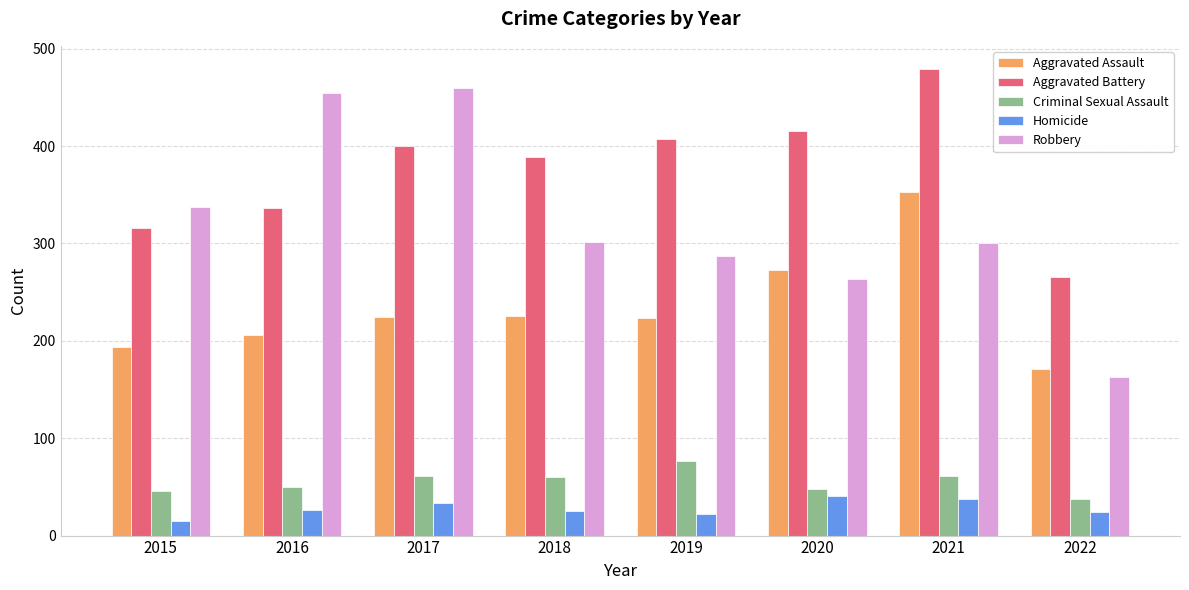

What is the value of the Aggravated Battery bar at the 2nd from the left?

336